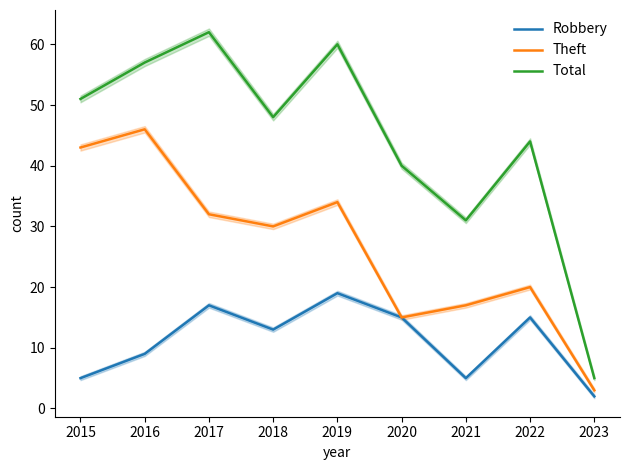

How many data points in Total are above 48?

4